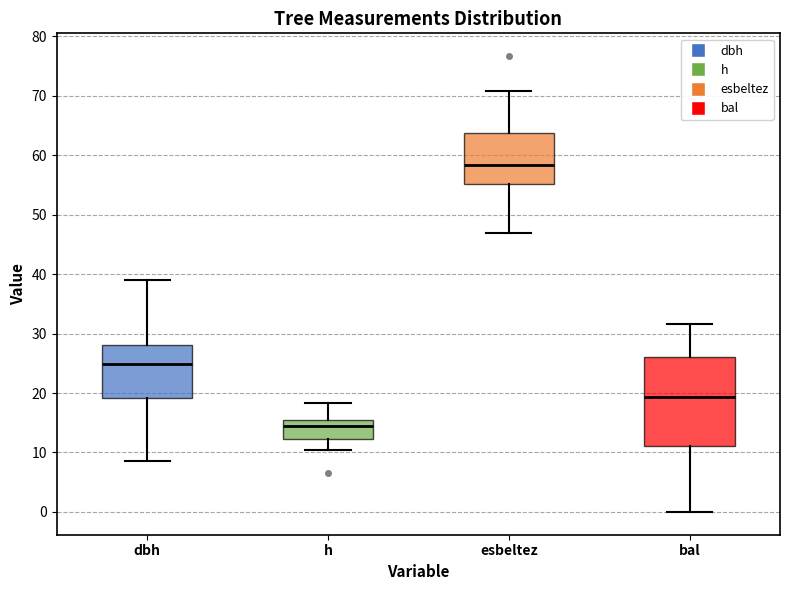

Which box's median line is the highest?

esbeltez